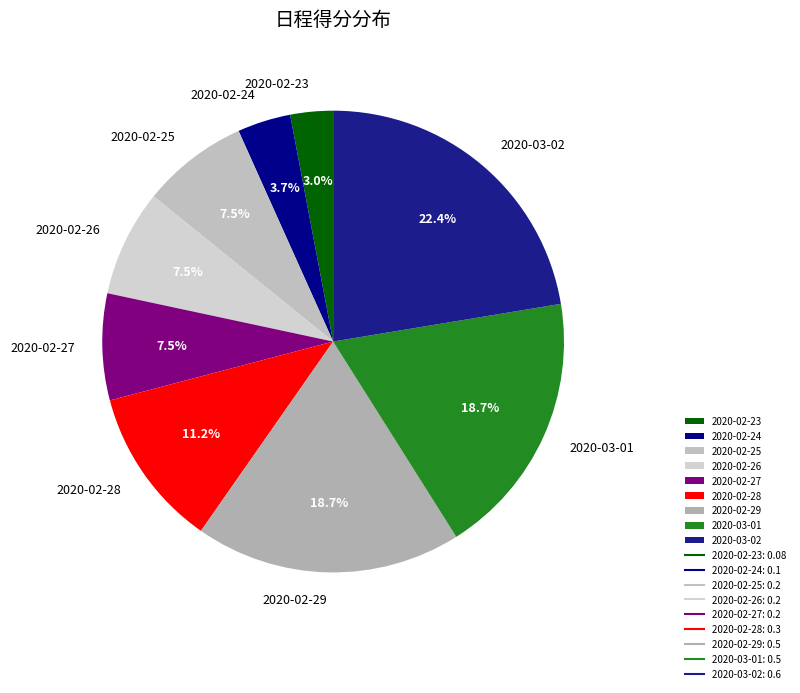

Between 2020-02-25 and 2020-02-29, which is larger?

2020-02-29